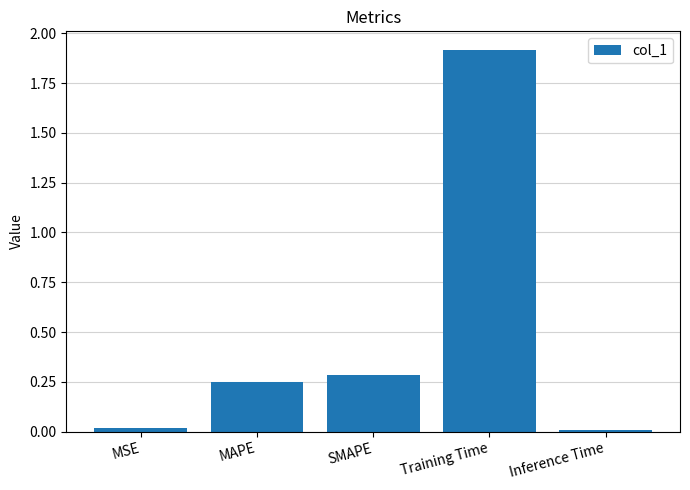

What is the difference between the values at Training Time and SMAPE?

1.6